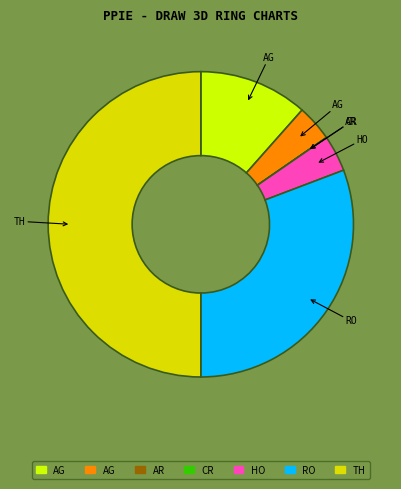

To the nearest percent, what is the average slice percentage?

14%